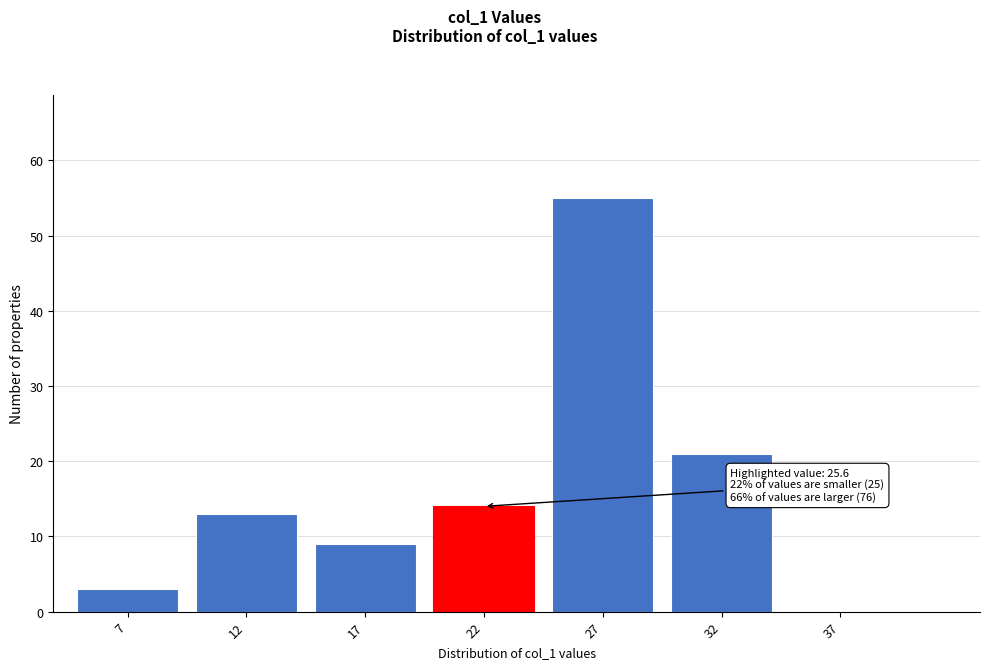

Reading right to left, extract all data points from this chart.

37=0	32=21	27=55	22=14	17=9	12=13	7=3